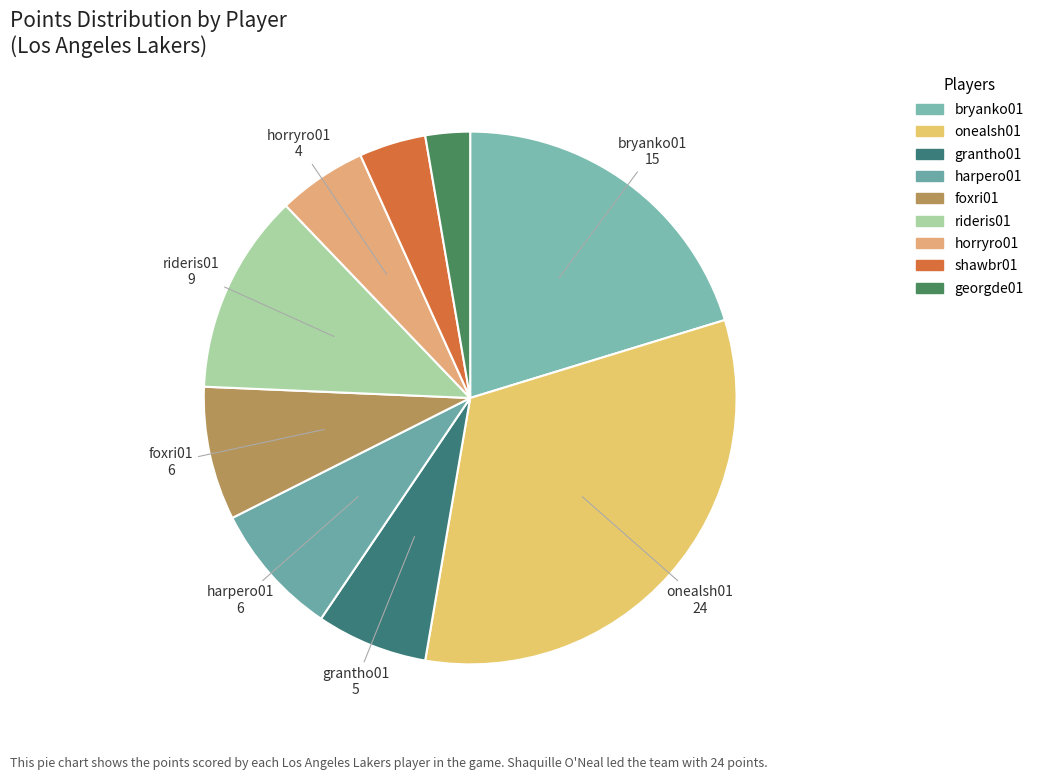

Rank the categories by value from lowest to highest.

georgde01, shawbr01, horryro01, grantho01, harpero01, foxri01, rideris01, bryanko01, onealsh01